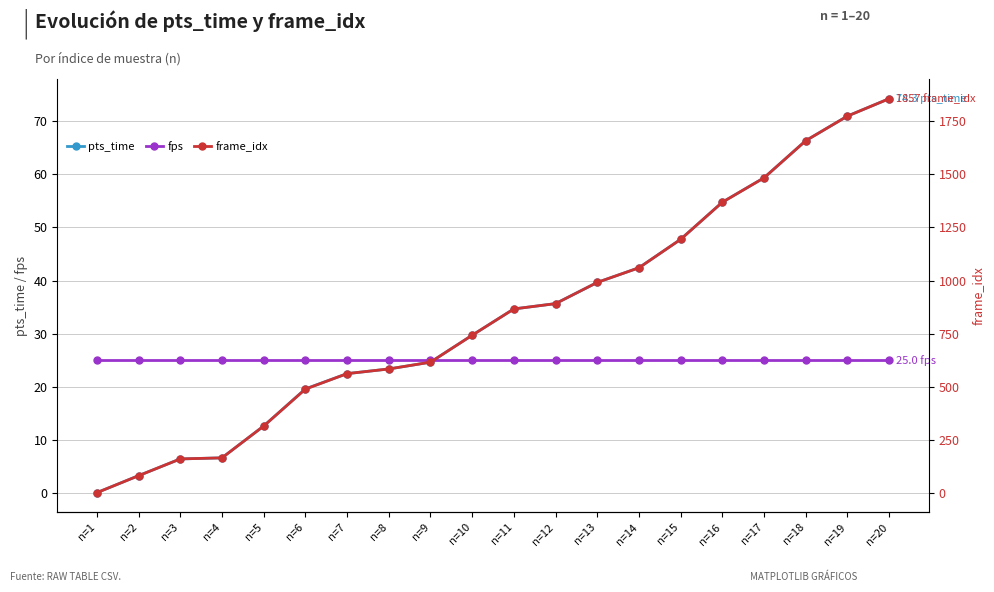

Which series has the widest spread of values?

frame_idx